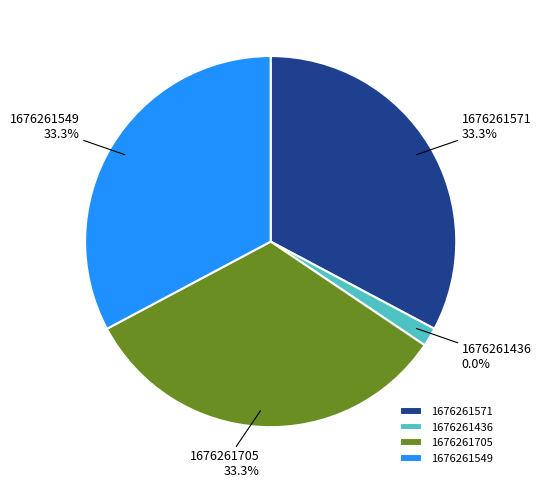

How many segments does this pie chart have?

4